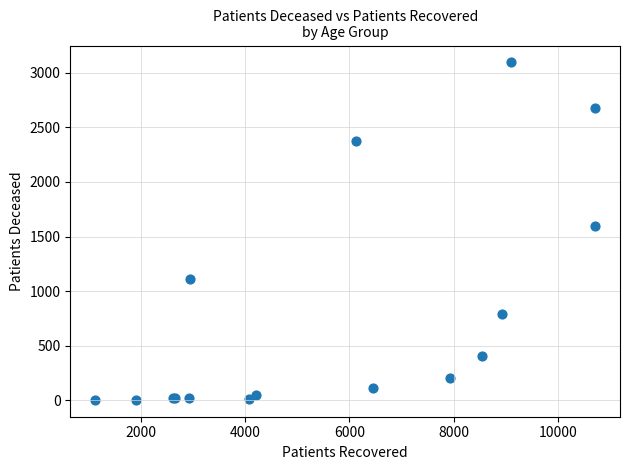

What Y value in the scatter plot is closest to 1549?

1593